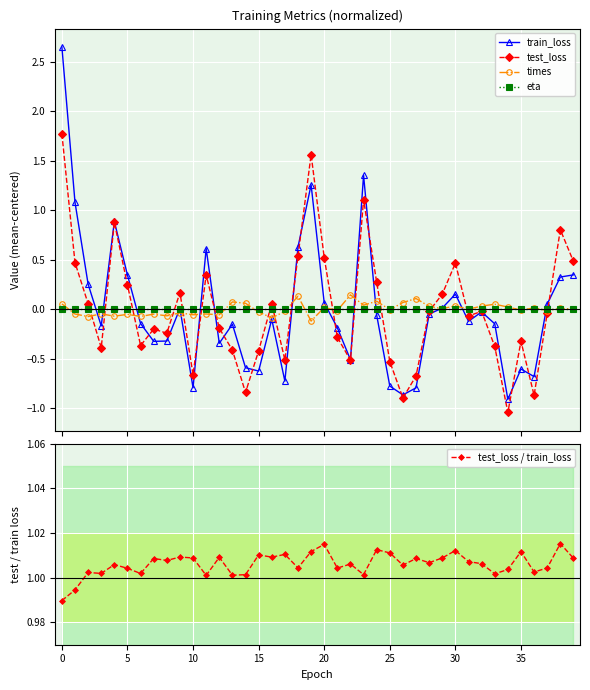

At which category does the chart reach its minimum across all series?

34